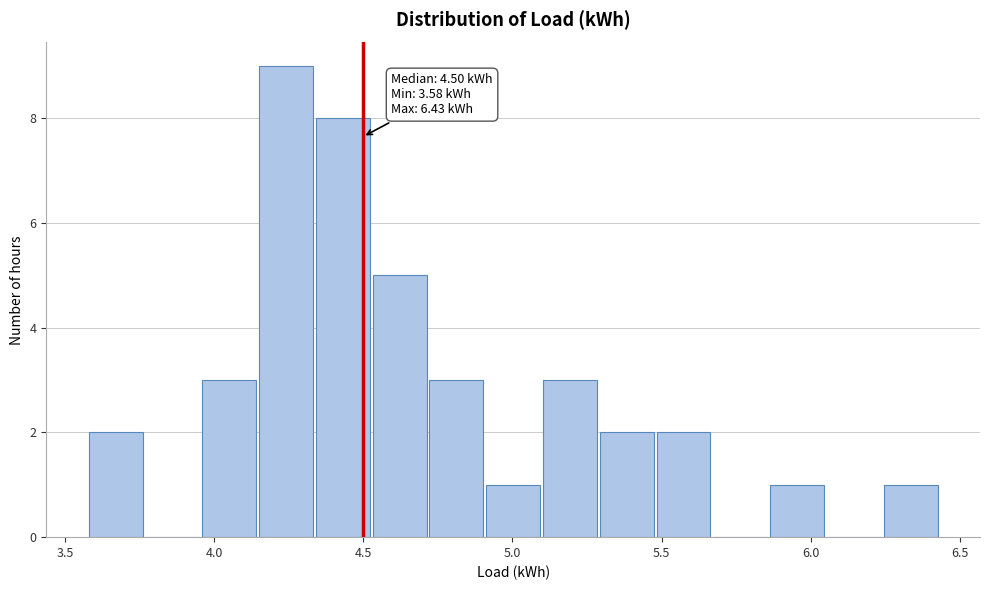

Read against the x-axis, roughly where is the centre of the tallest bar?

4.25